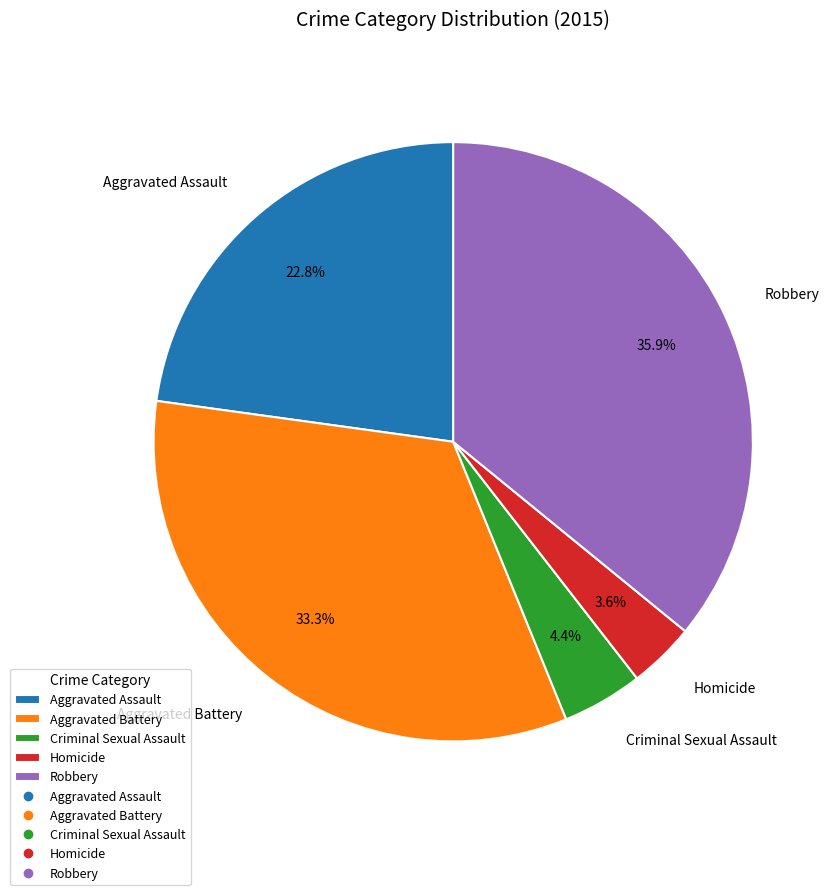

Rank the categories by value from highest to lowest.

Robbery, Aggravated Battery, Aggravated Assault, Criminal Sexual Assault, Homicide